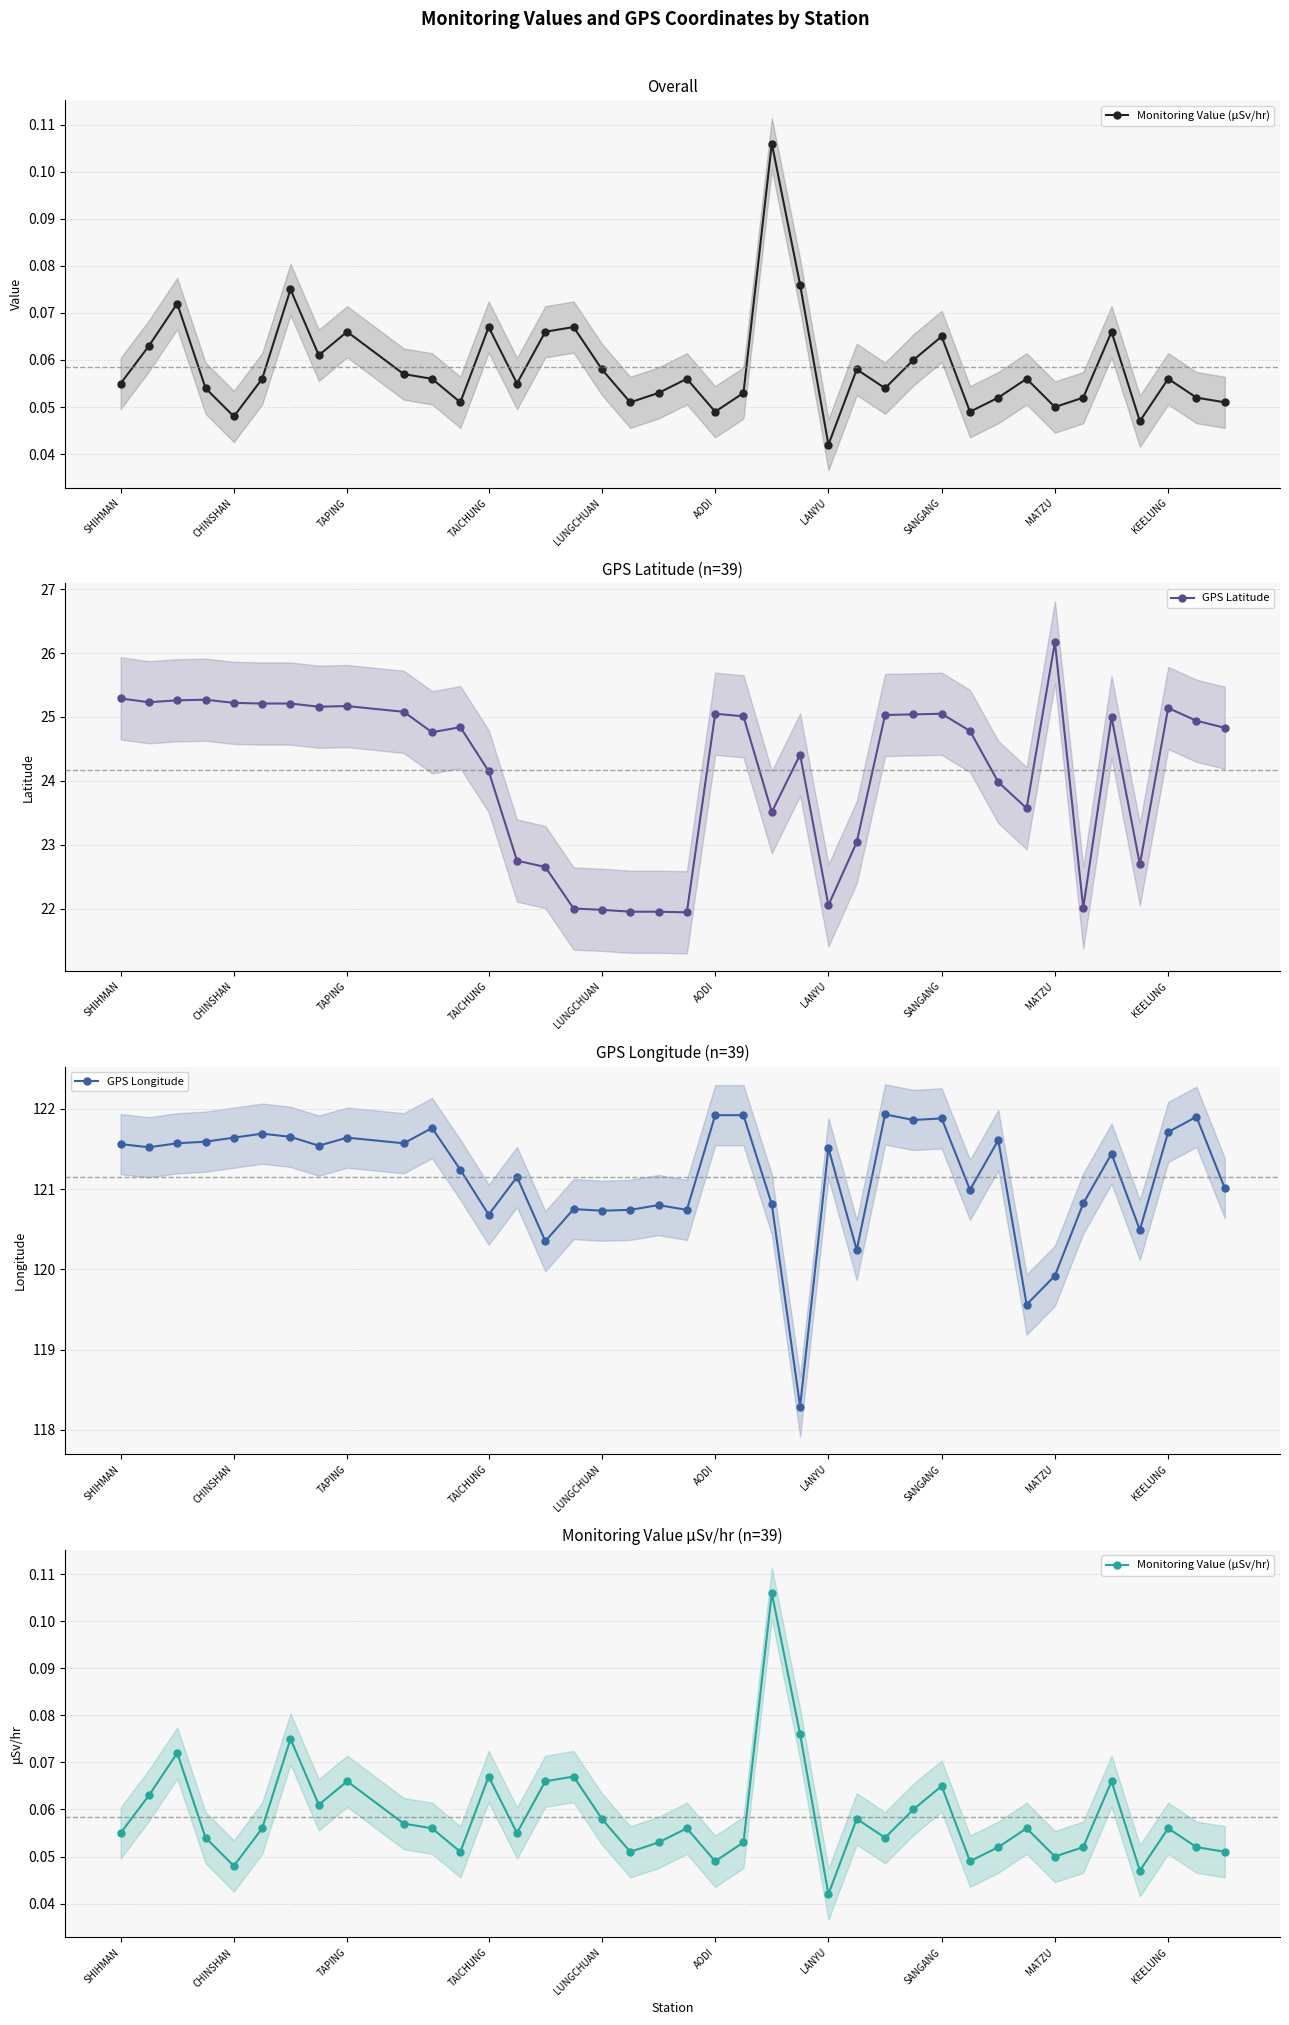

True or false: GPS Latitude and GPS Longitude intersect in this chart.

False